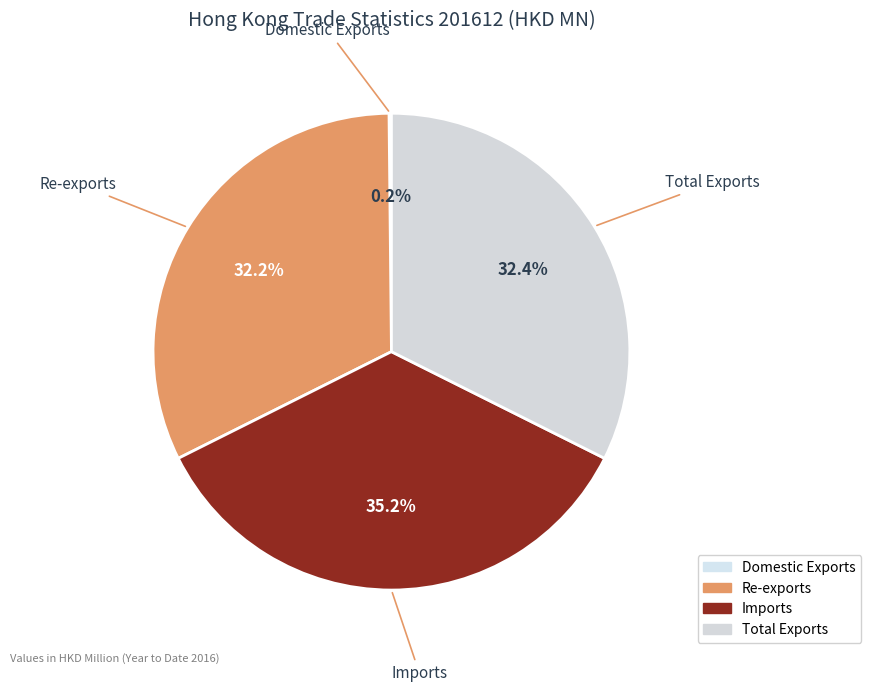

Does Domestic Exports account for over 50% of the chart?

No